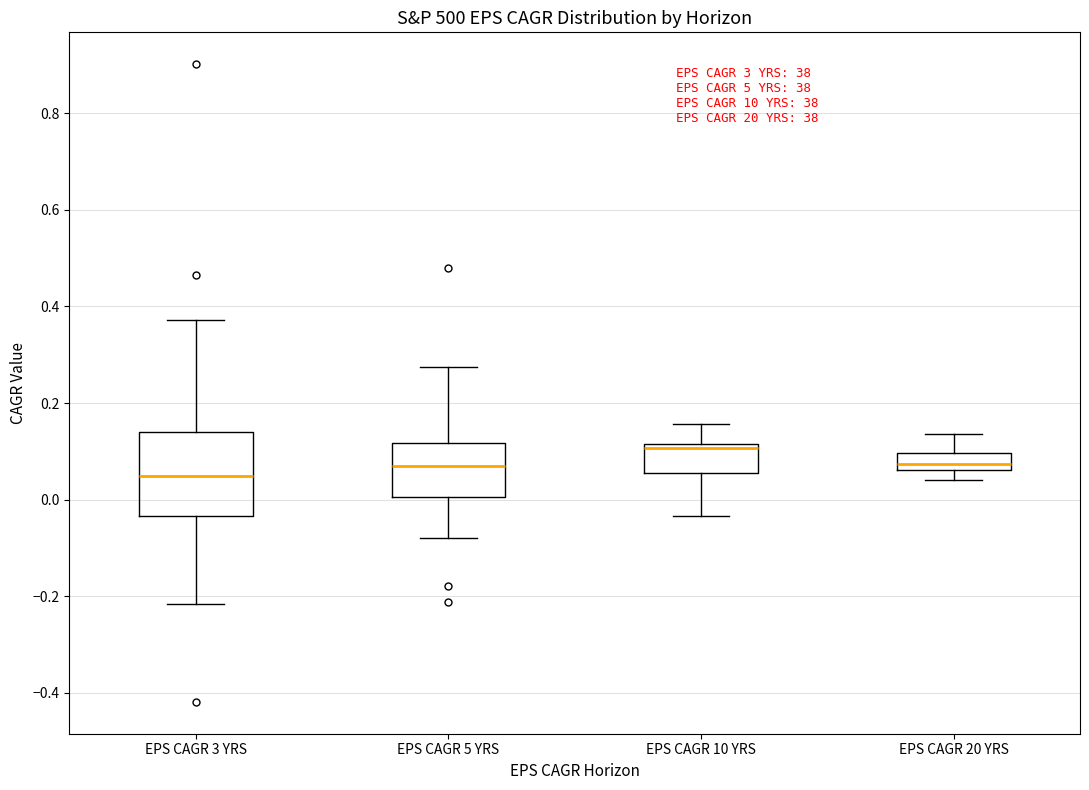

Which box has the highest median line?

EPS CAGR 10 YRS